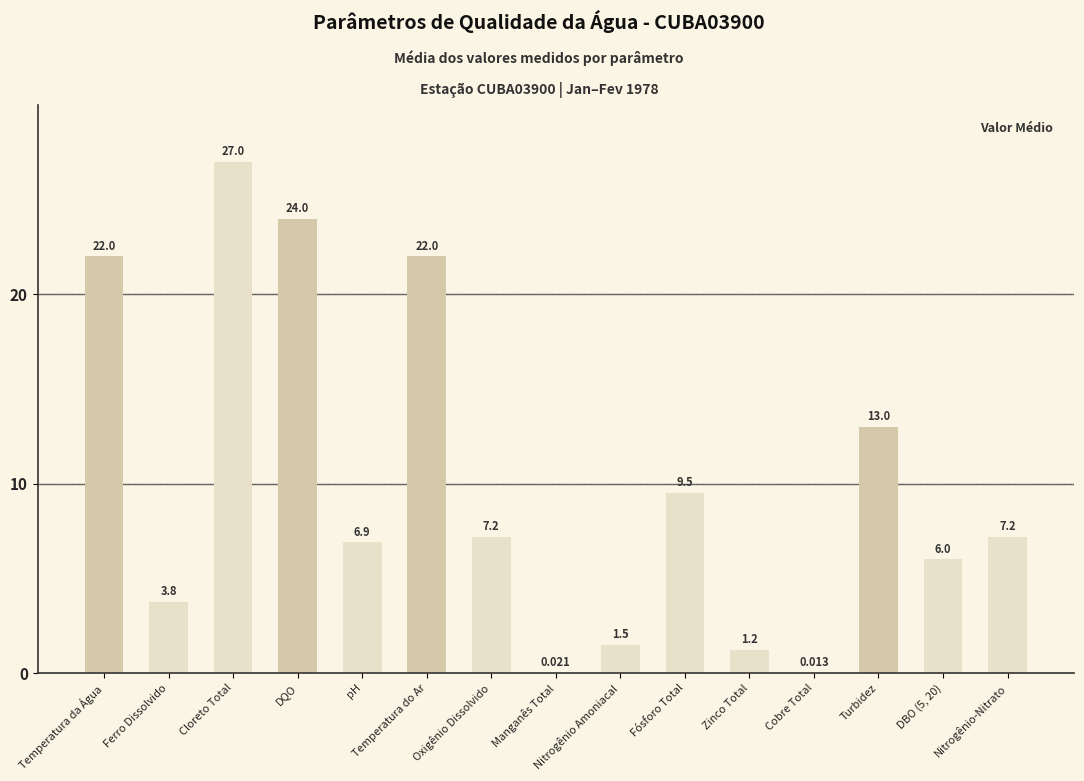

Where is the data nearest to the value 13?

Turbidez